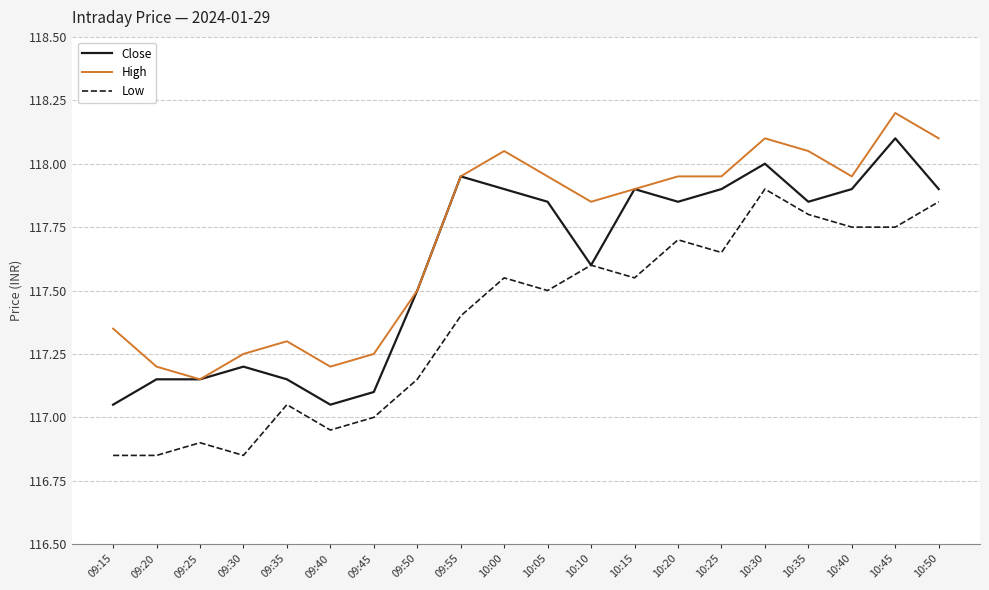

Between 09:30 and 10:00, which series saw the biggest shift?

High